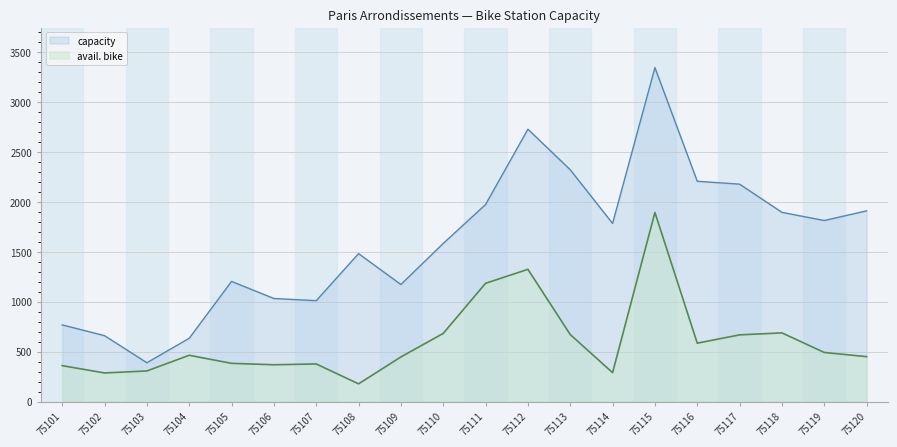

What is the difference between the capacity values at 75108 and 75114?

302